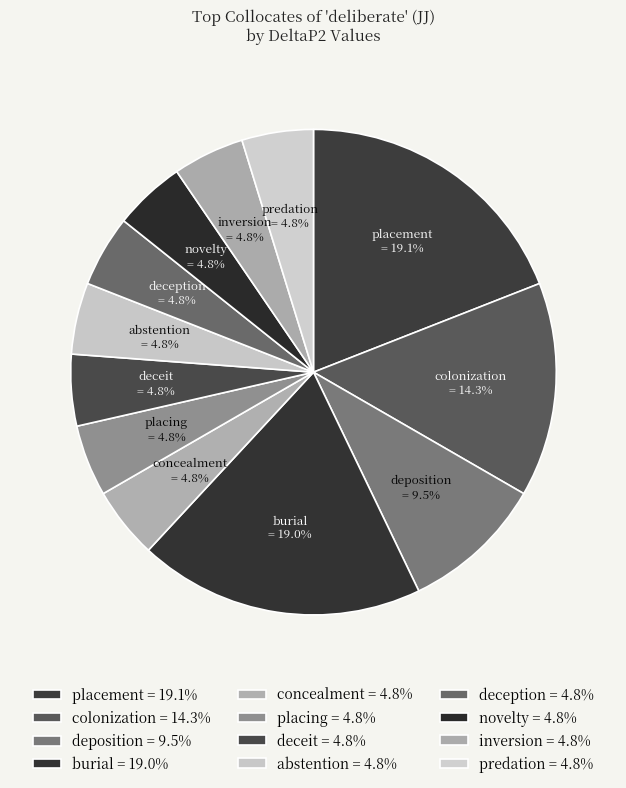

The deception slice represents 5% of the pie. True or false?

True